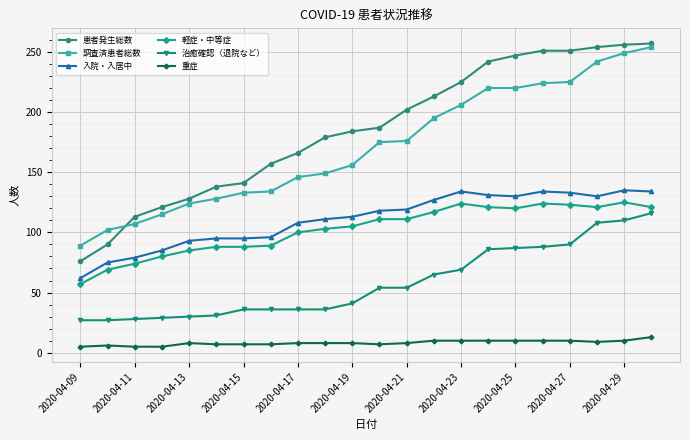

What is the average value of the 治癒確認（退院など） series?

58